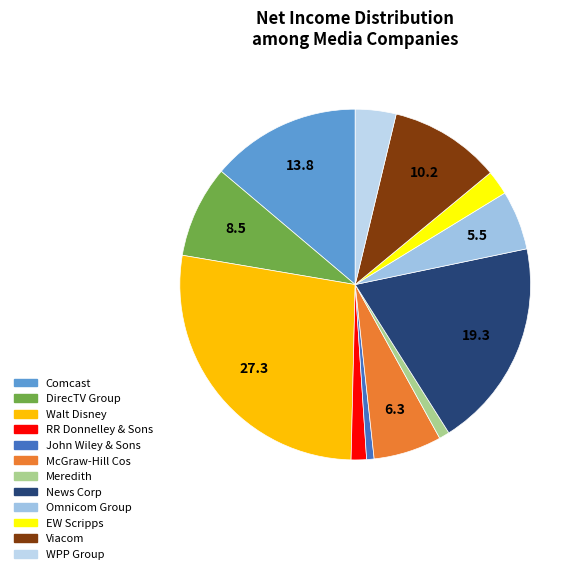

Does any single category account for the majority?

No